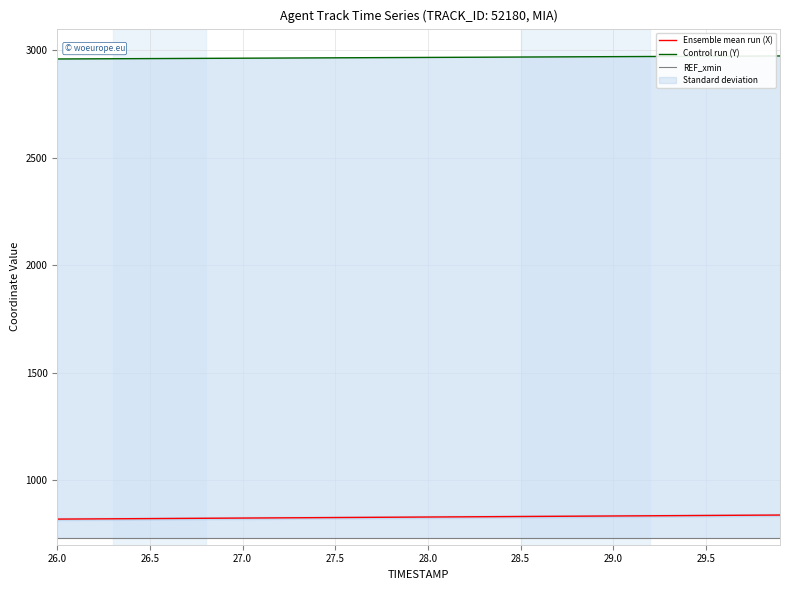

At how many categories does at least one series exceed 2029?

40